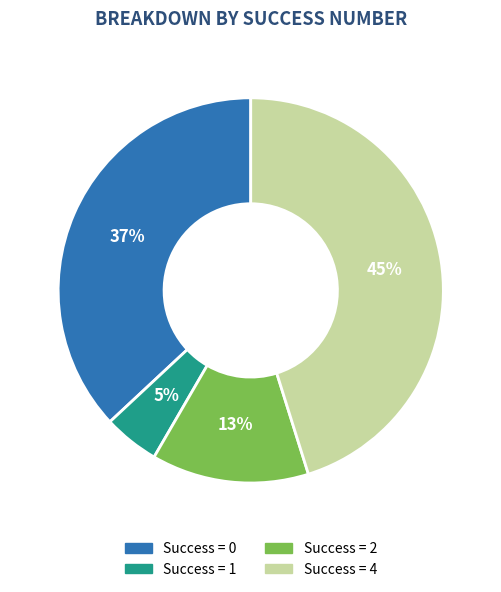

Is the sum of Success = 4 and Success = 2 greater than half?

Yes